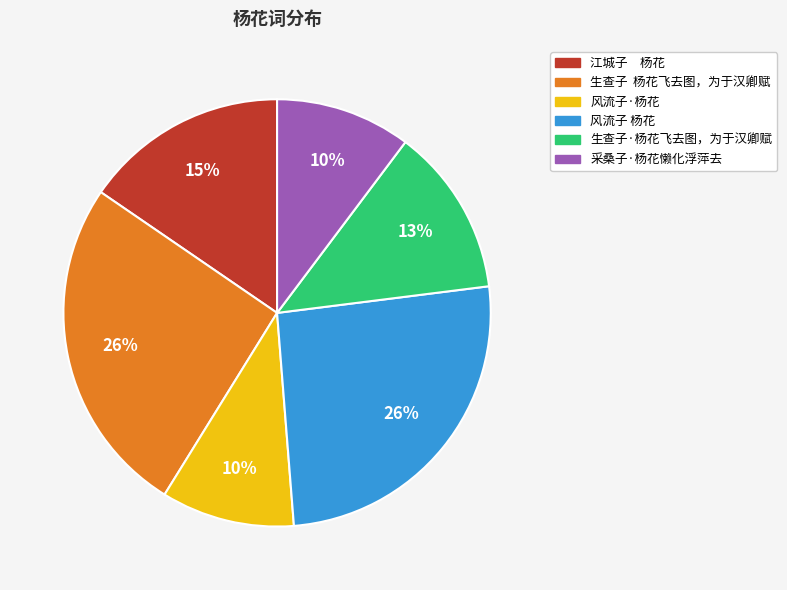

To the nearest percent, what portion does 采桑子·杨花懒化浮萍去 represent?

10%